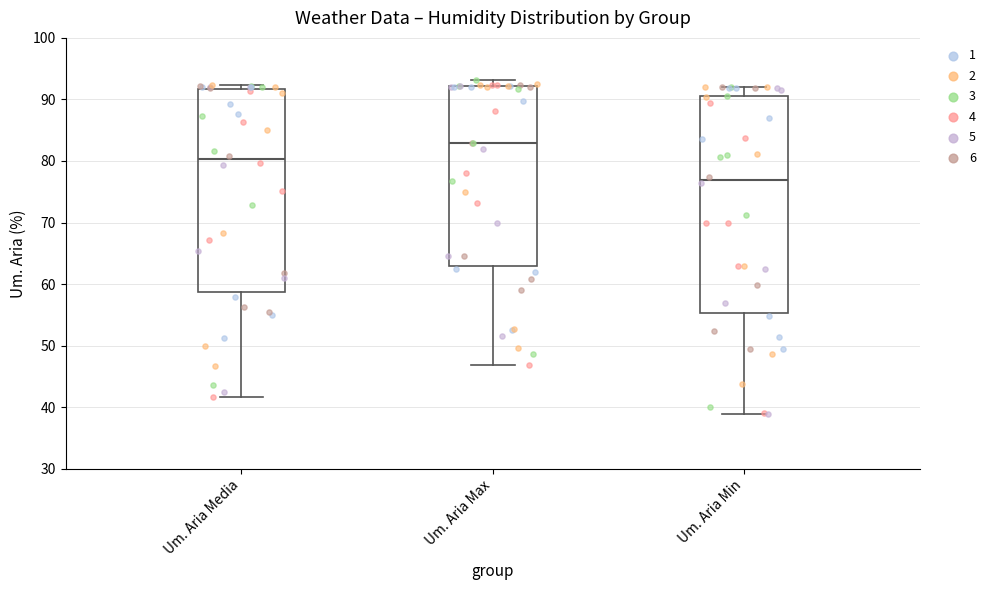

Where does the lower whisker of the box for Um. Aria Media end on the y-axis? The values are not printed on the chart, so give them approximately, as read against the axis.

42